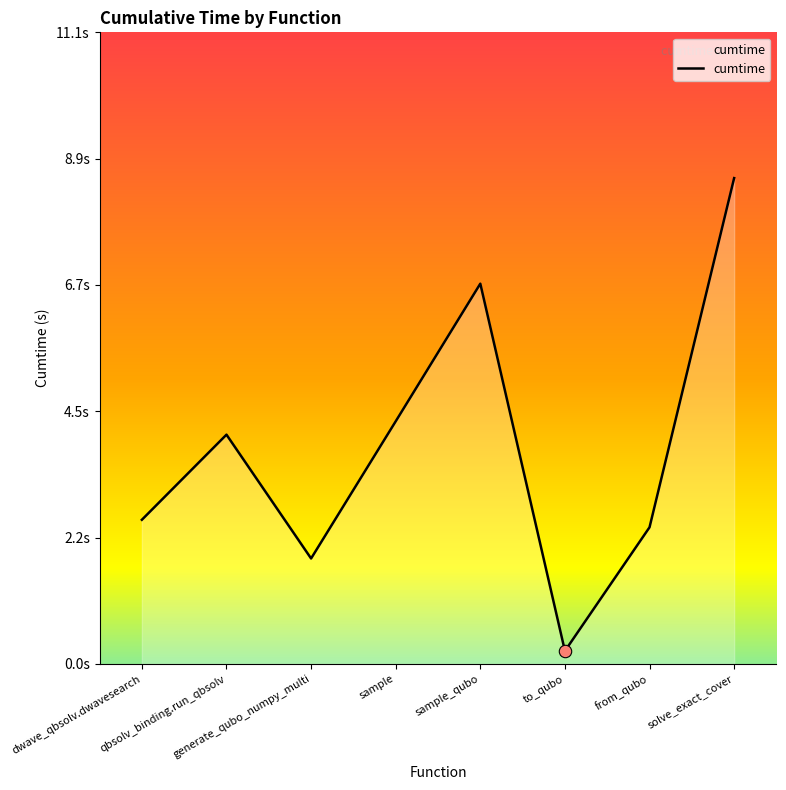

What is the change in value from sample_qubo to to_qubo?

-6.5